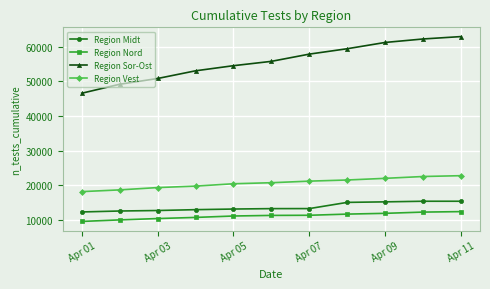

List the series in order of their peak value, lowest first.

Region Nord, Region Midt, Region Vest, Region Sor-Ost